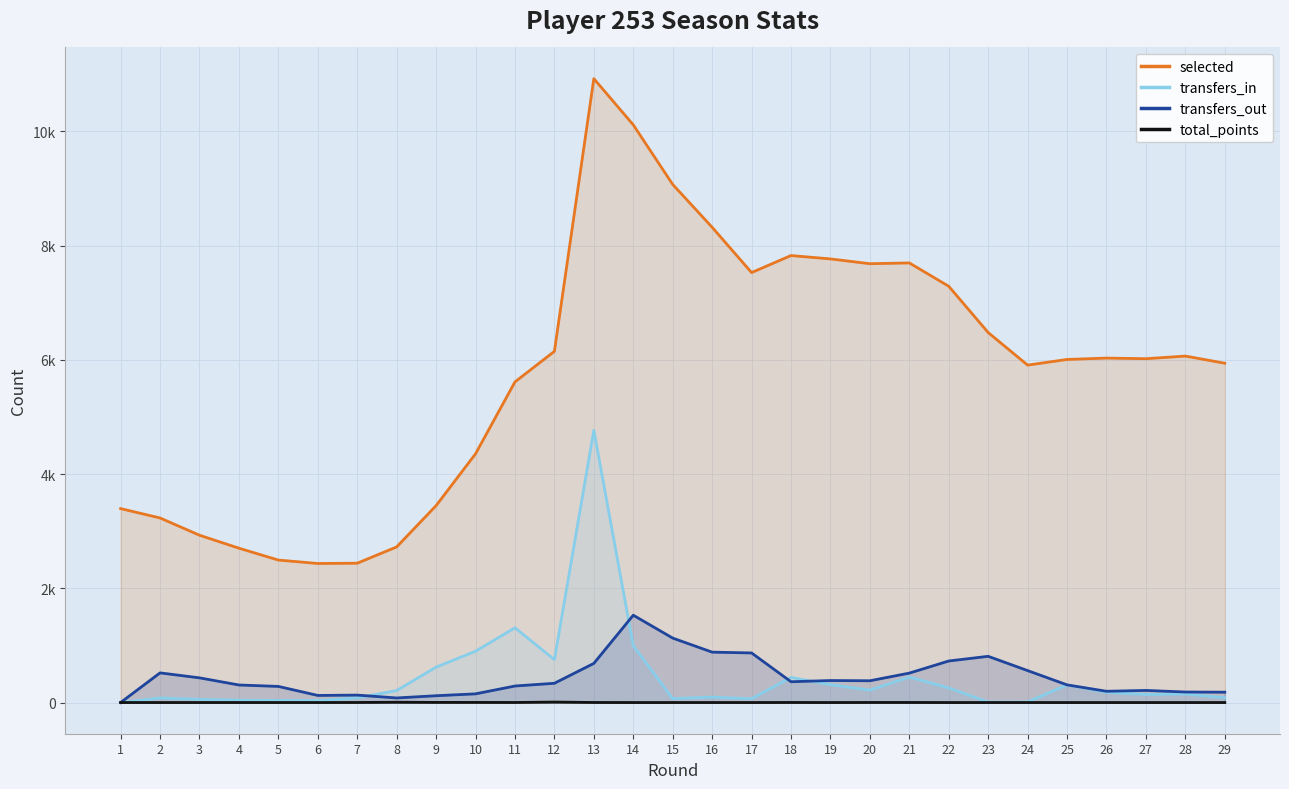

At which category does the chart reach its minimum across all series?

1